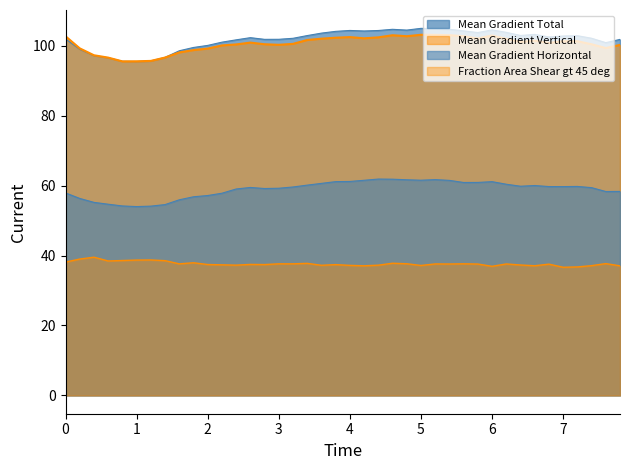

What is the value of the Fraction Area Shear gt 45 deg point at the 31st from the left?

36.9